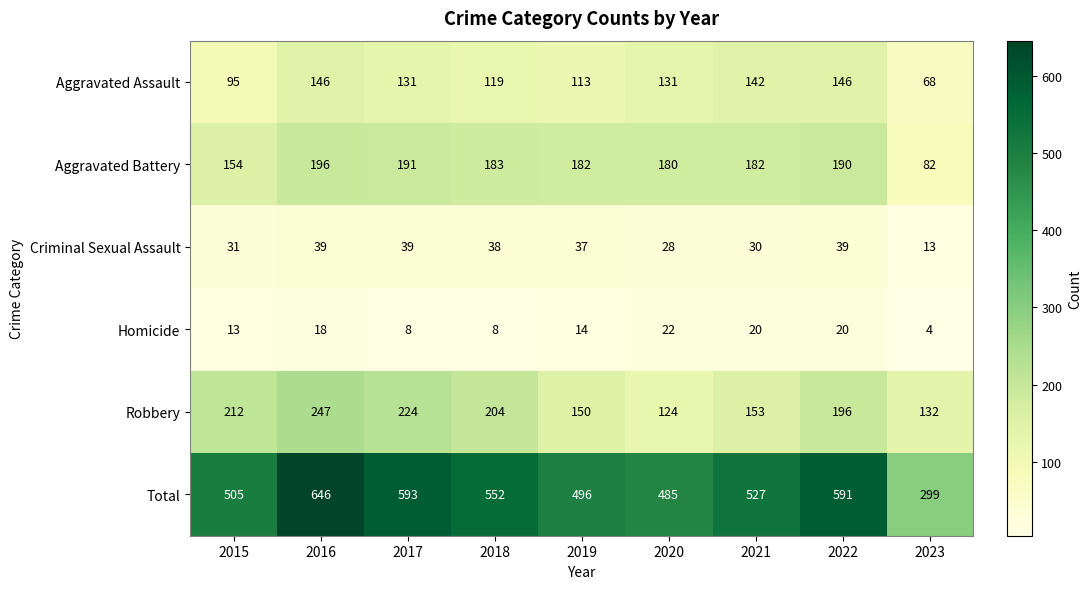

What is the difference between the highest and lowest values at 2020?

463